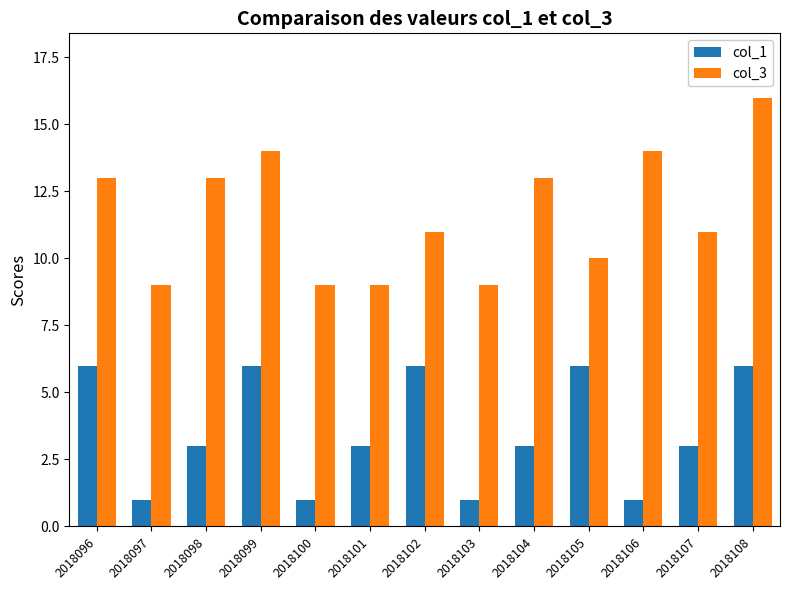

What is the spread (max minus min) of values at 2018106?

13